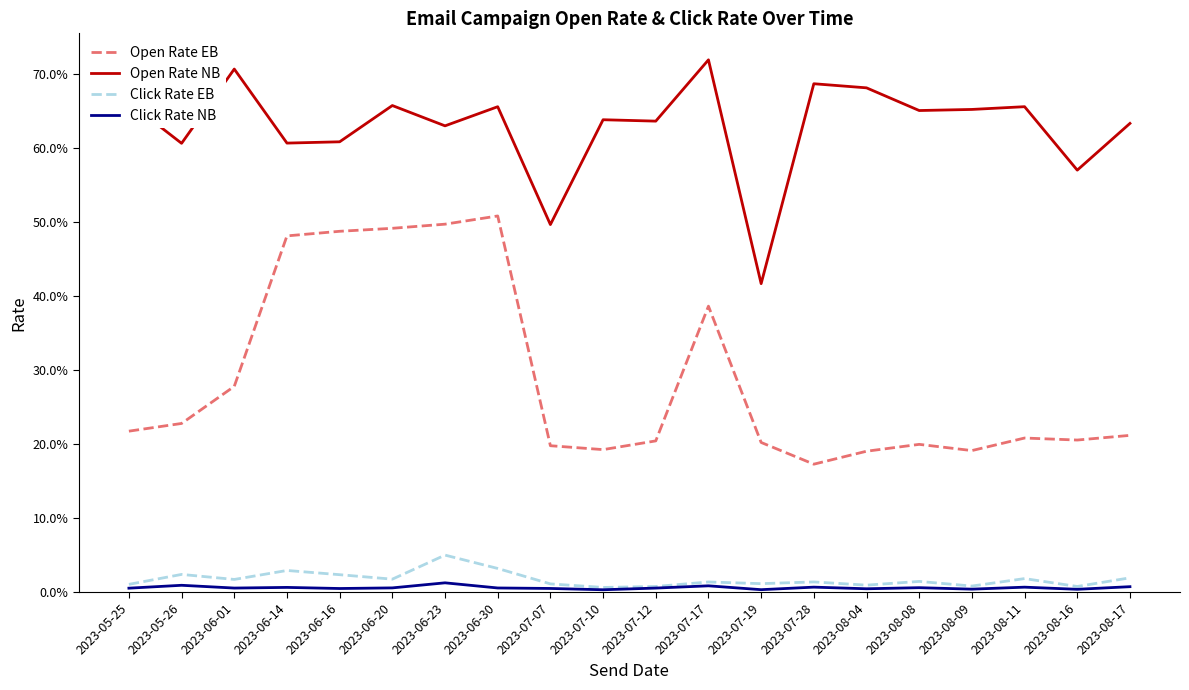

What is the total value across all series at 2023-06-16?

1.1